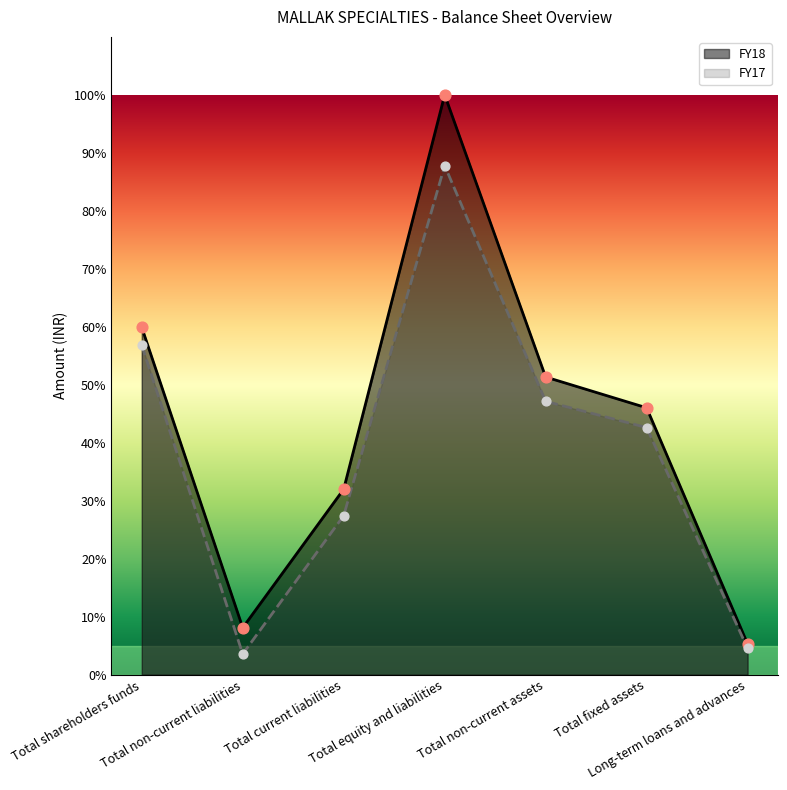

Which series reaches the minimum Y coordinate?

FY17